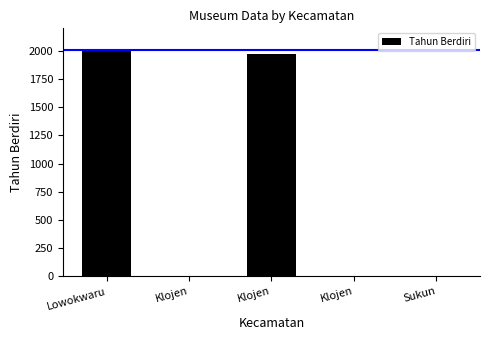

Are the bars horizontal?

No